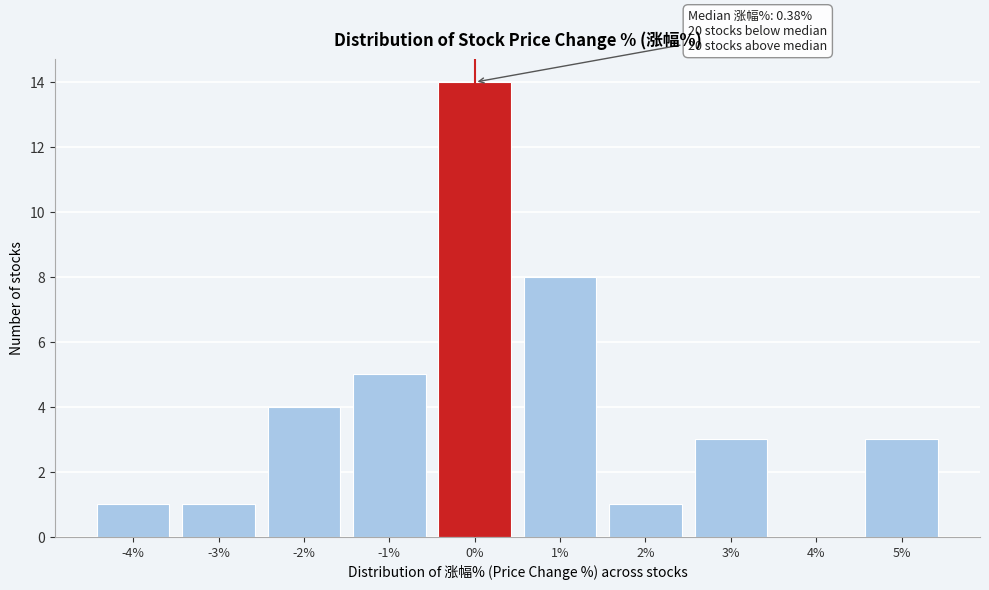

Reading right to left, transcribe all the data shown in this chart.

5%=3	4%=0	3%=3	2%=1	1%=8	0%=14	-1%=5	-2%=4	-3%=1	-4%=1